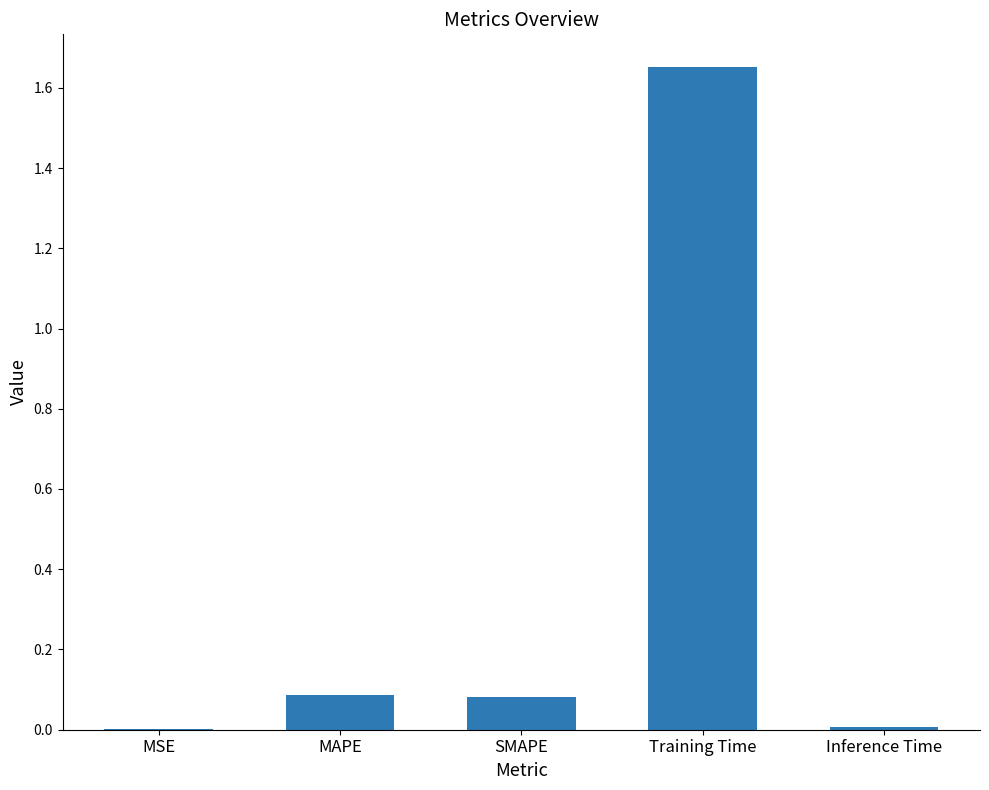

Which category has the highest value across all series?

Training Time